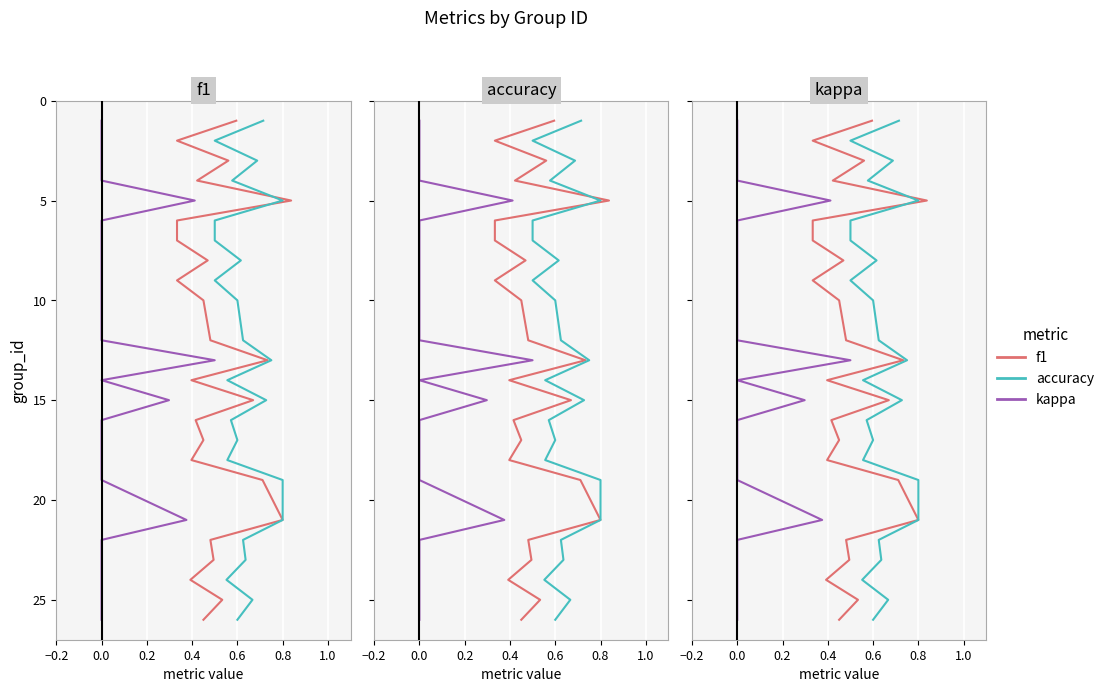

Is it true that f1 equals 36 at 22?

False